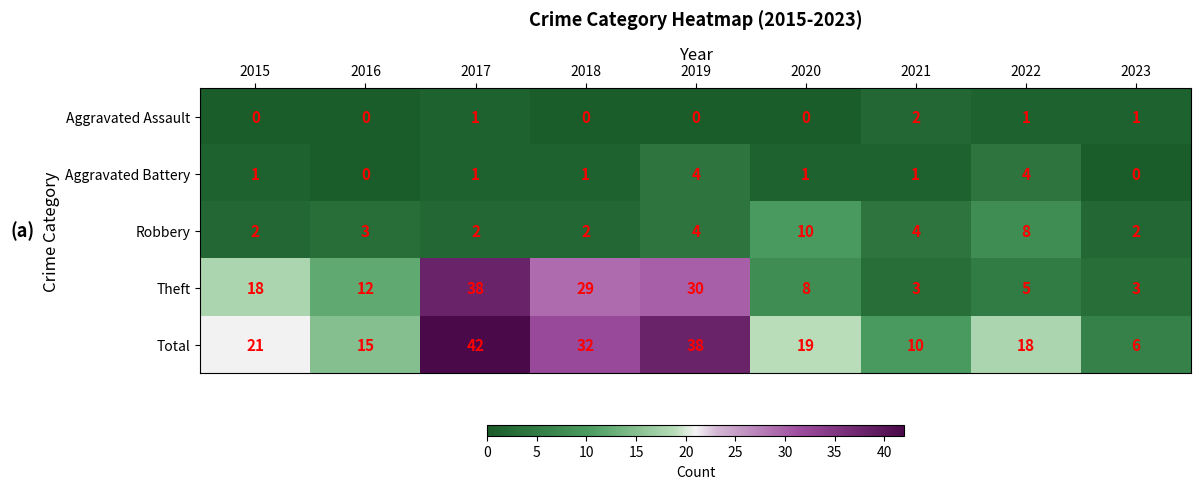

Which category has the highest value across all series?

2017